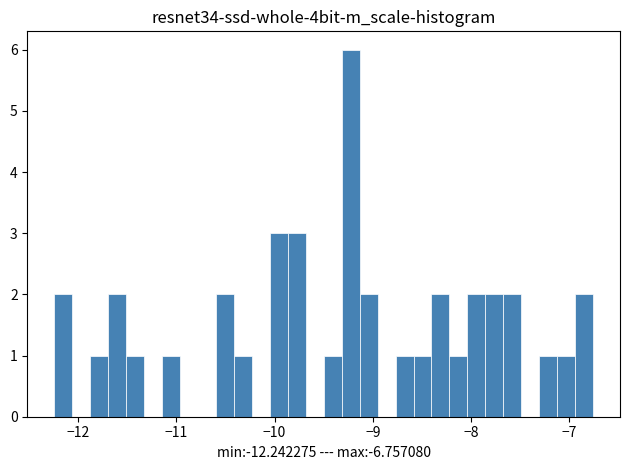

Around what value on the x-axis is the tallest bar? Give the approximate position of its centre, as read against the axis.

-9.2